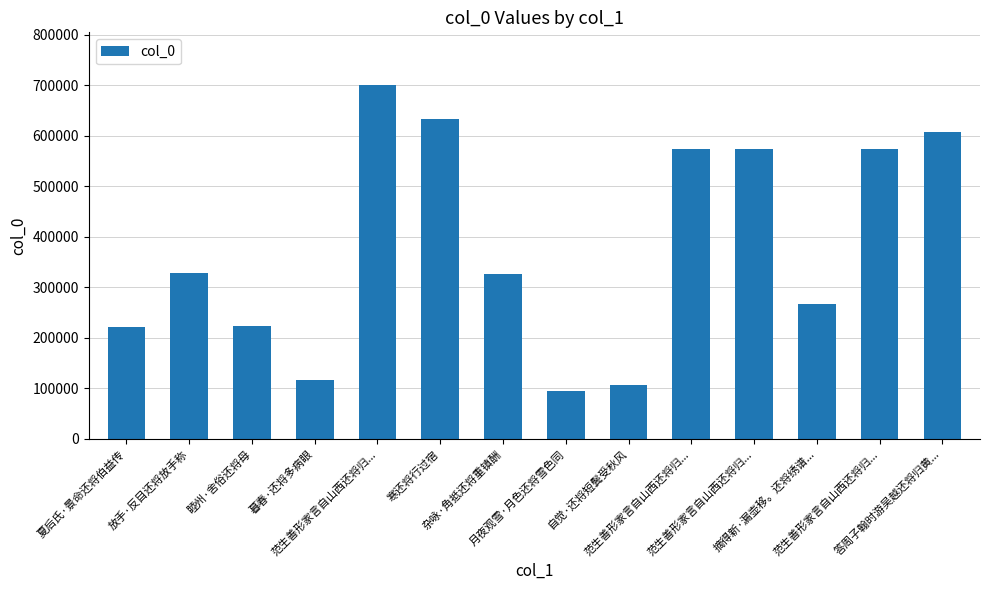

Between 寒还将行过宿 and 自觉·还将短鬓受秋风, which is larger?

寒还将行过宿